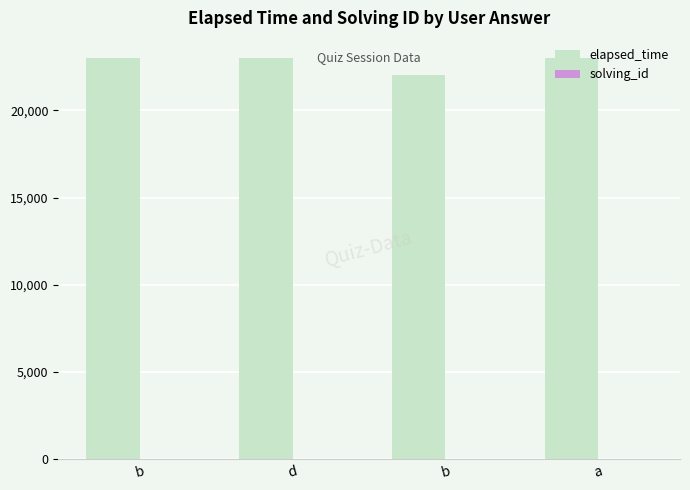

How many categories are shown in the chart?

4